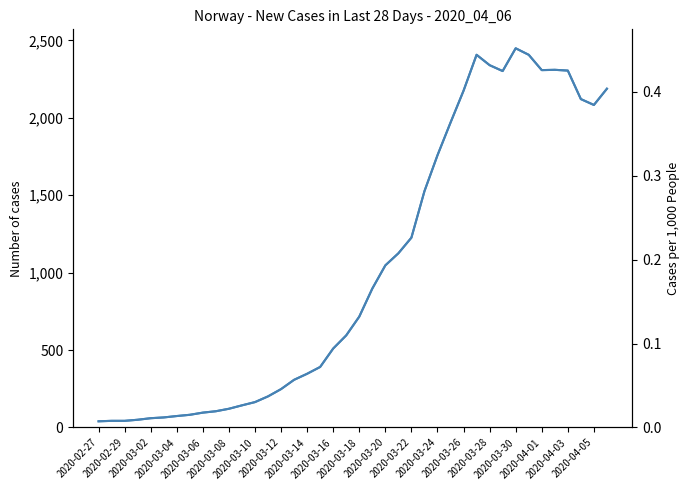

Where is value nearest to the value 1244?

2020-03-22